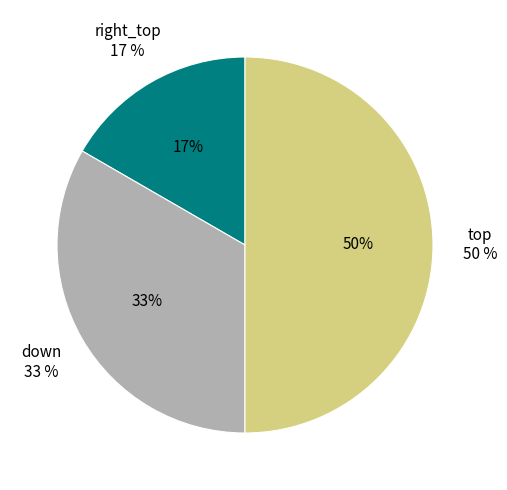

The down slice represents 33% of the pie. True or false?

True